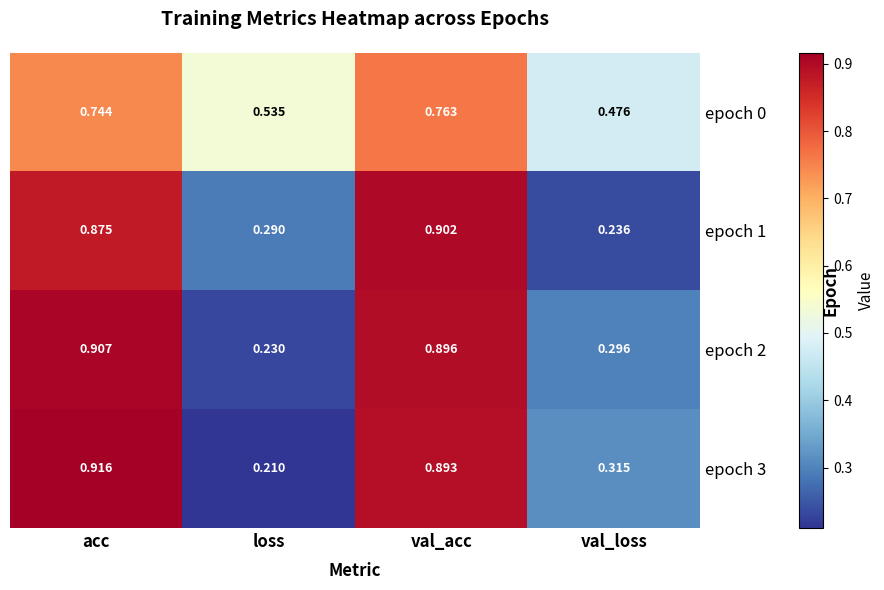

Where is epoch 2 nearest to the value 0?

loss